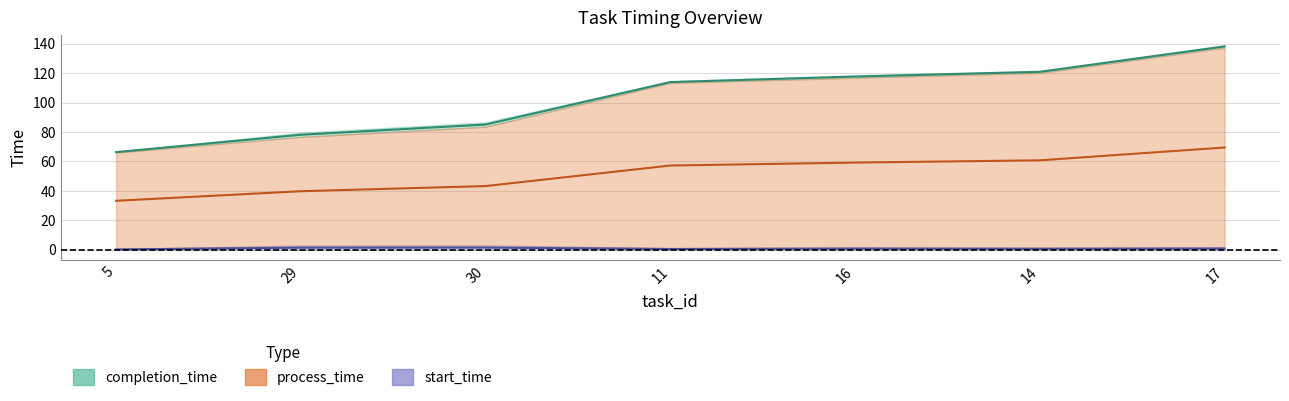

Is the value of process_time at 14 greater than the value of start_time at 16?

Yes